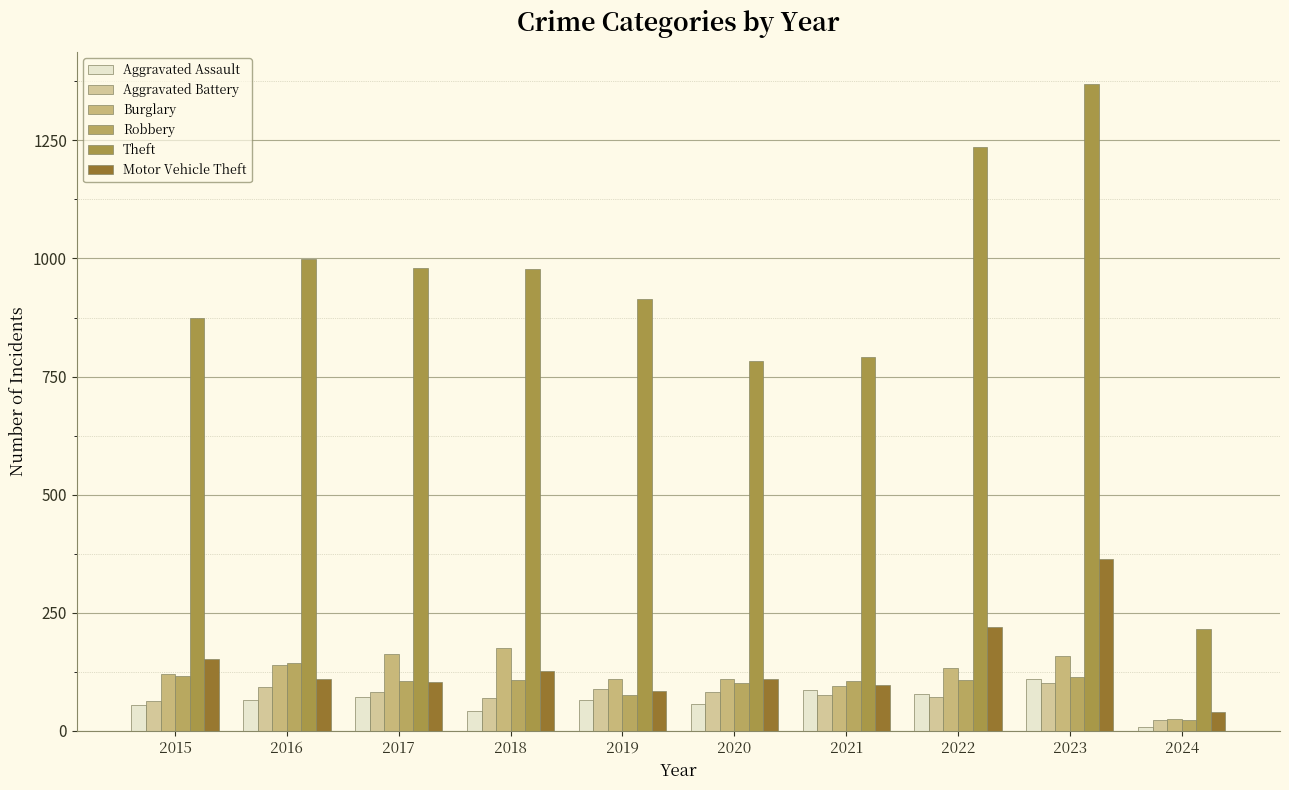

What is the difference between the maximum and minimum values in the Robbery series?

122